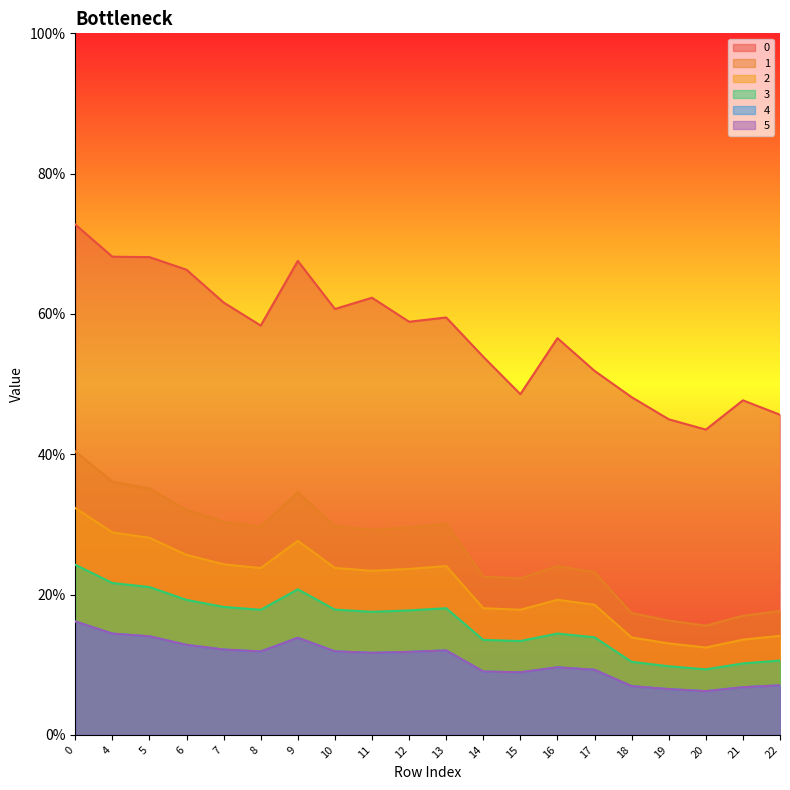

What is the sum of all 4 values?

2.1